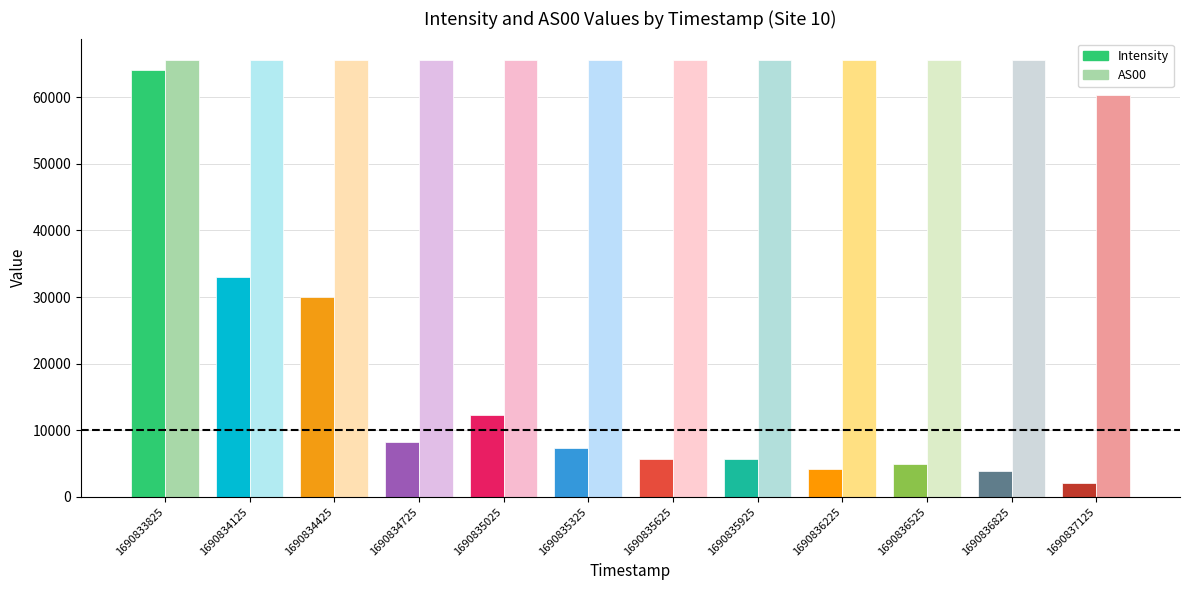

List the series in order of their peak value, lowest first.

Intensity, AS00